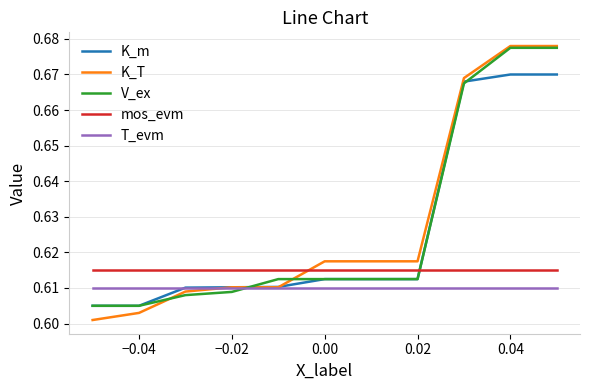

Which series has the widest spread of values?

K_T